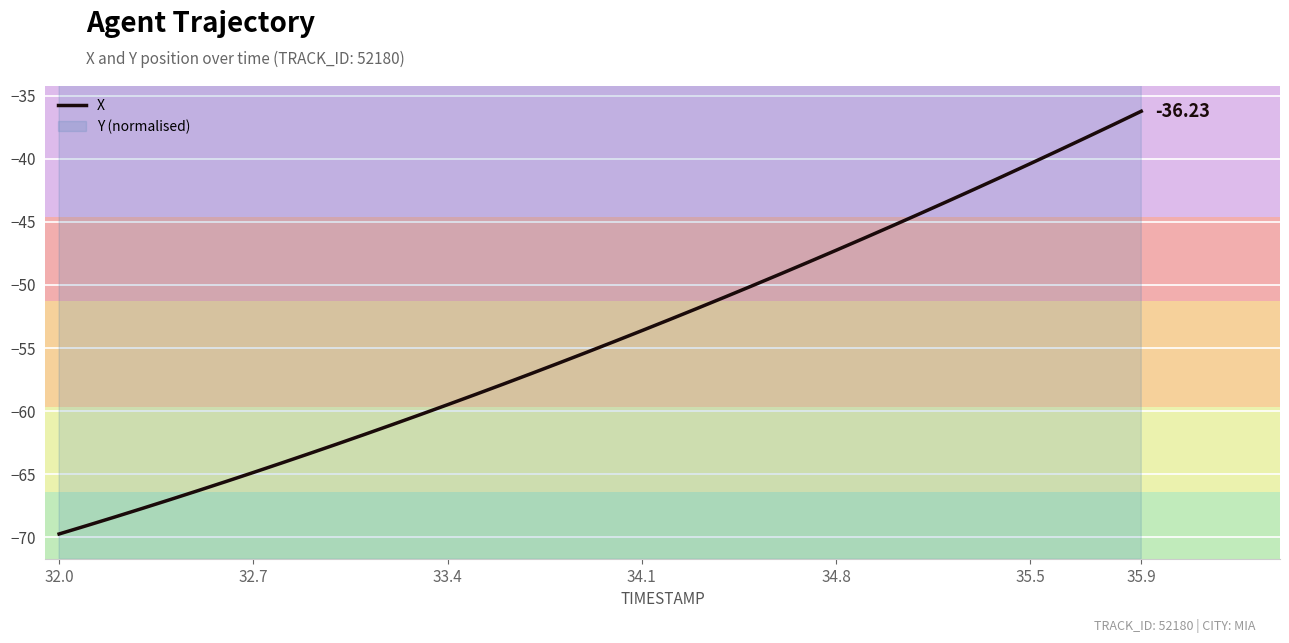

What is the sum of all values?

-2169.6